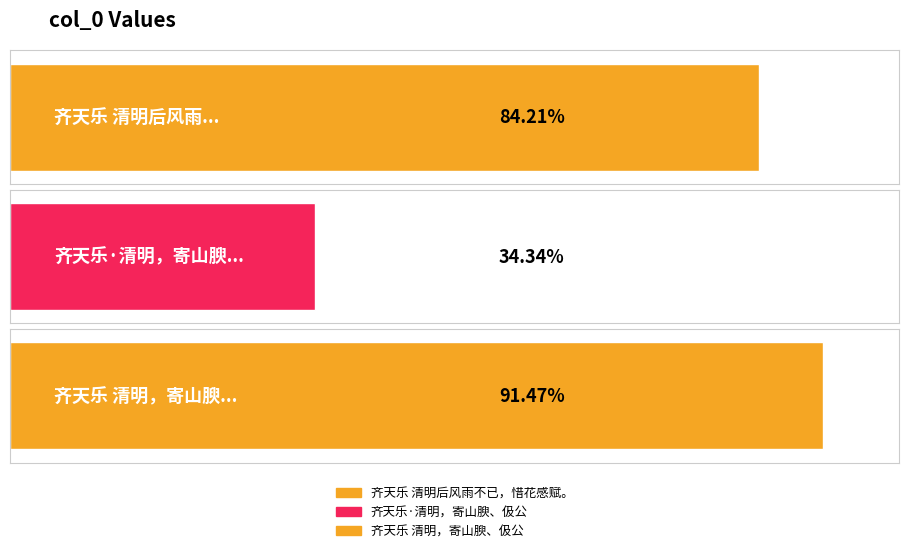

True or false: the data shows 823246 at 齐天乐 清明，寄山腴、伋公.

True